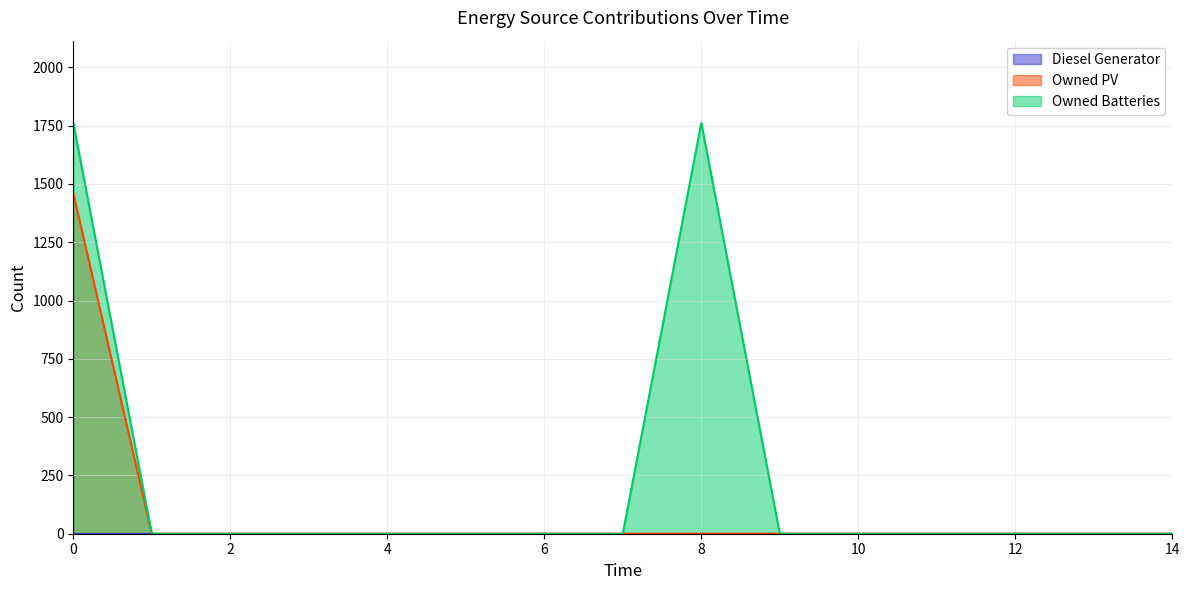

Which series has the largest range (max minus min)?

Owned Batteries